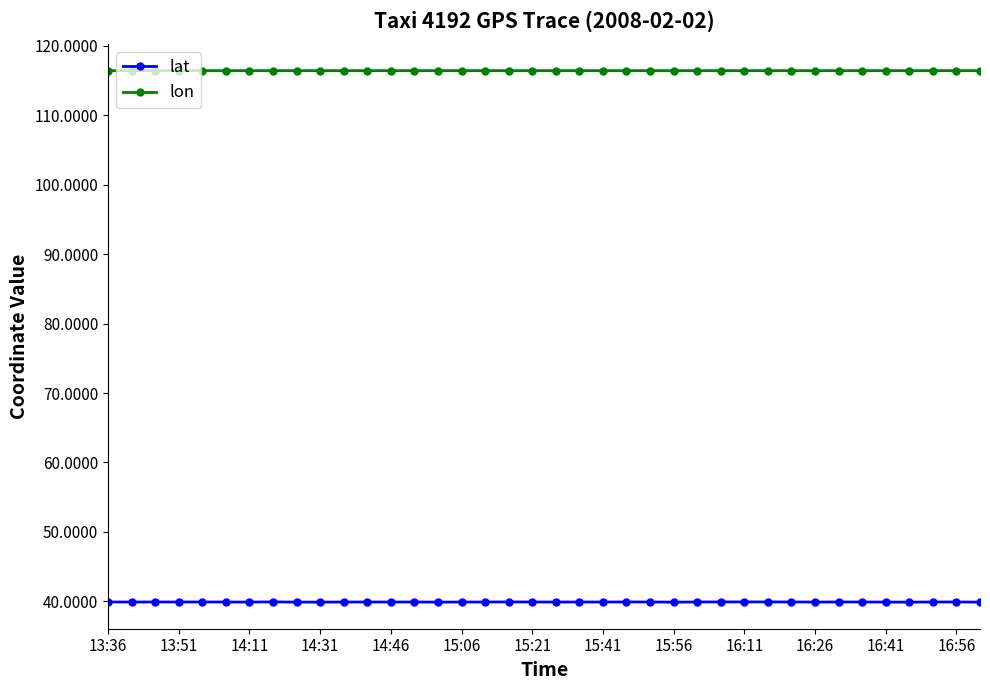

What is the value of the lon point at the 34th from the left?

116.4